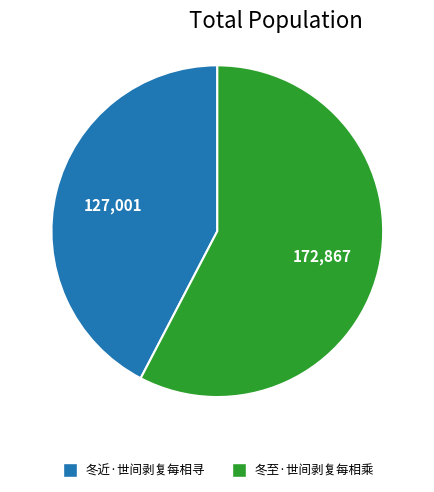

What is the ratio of the value at 冬近·世间剥复每相寻 to the value at 冬至·世间剥复每相乘?

0.7